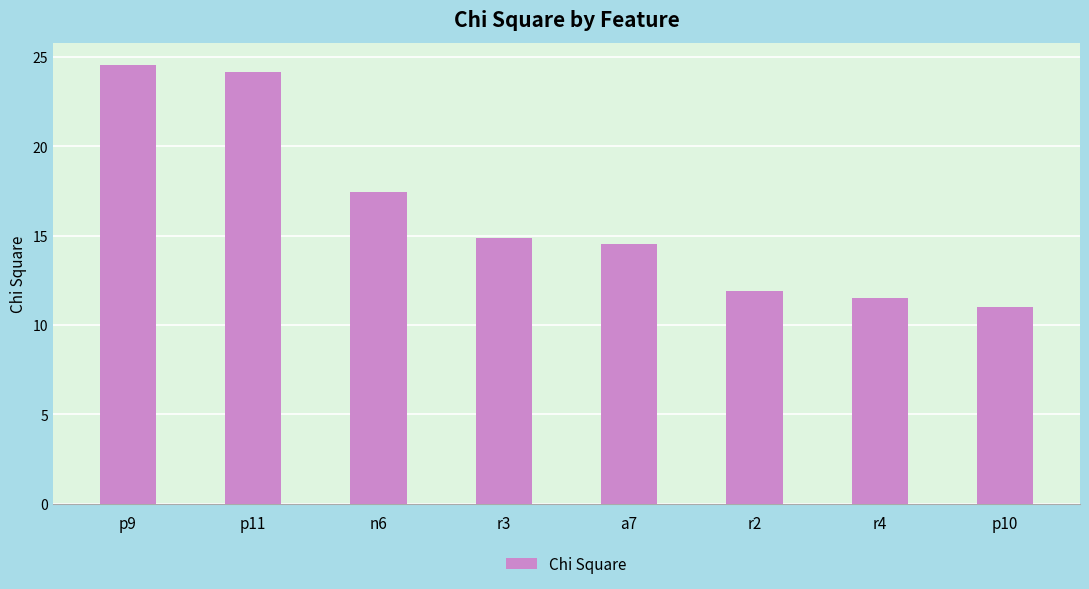

Rank the categories by value from highest to lowest.

p9, p11, n6, r3, a7, r2, r4, p10